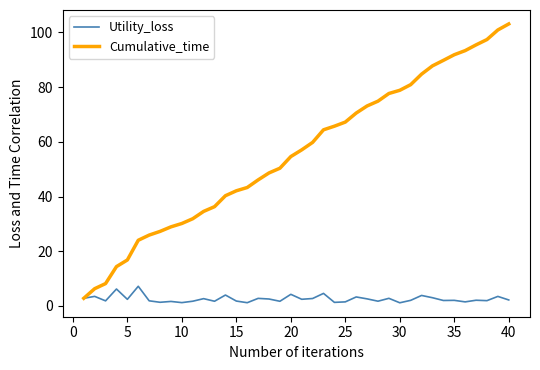

Which series has the largest total across all categories?

Cumulative_time